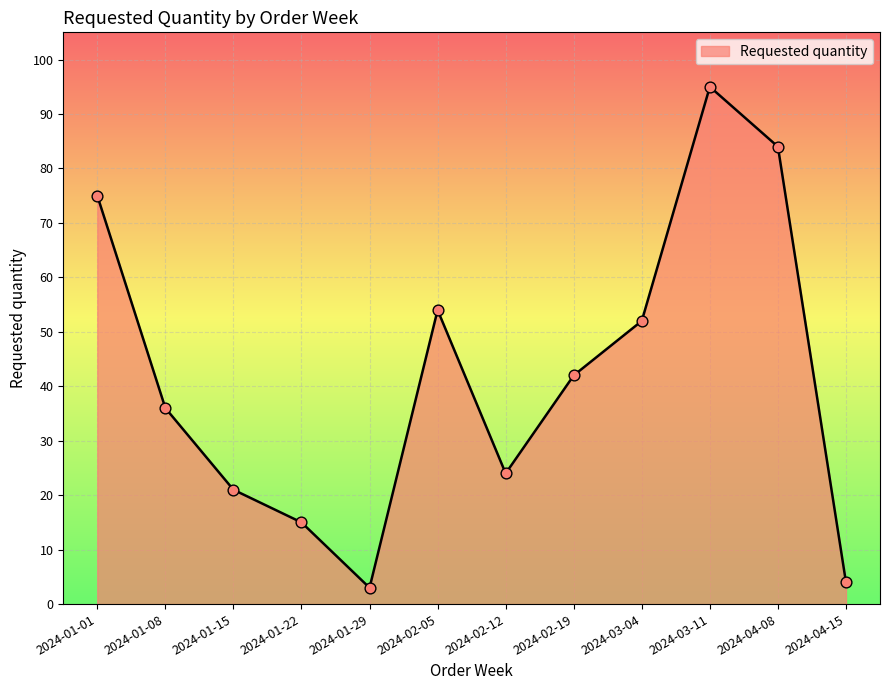

What is the change in value from 2024-01-15 to 2024-01-29?

-18